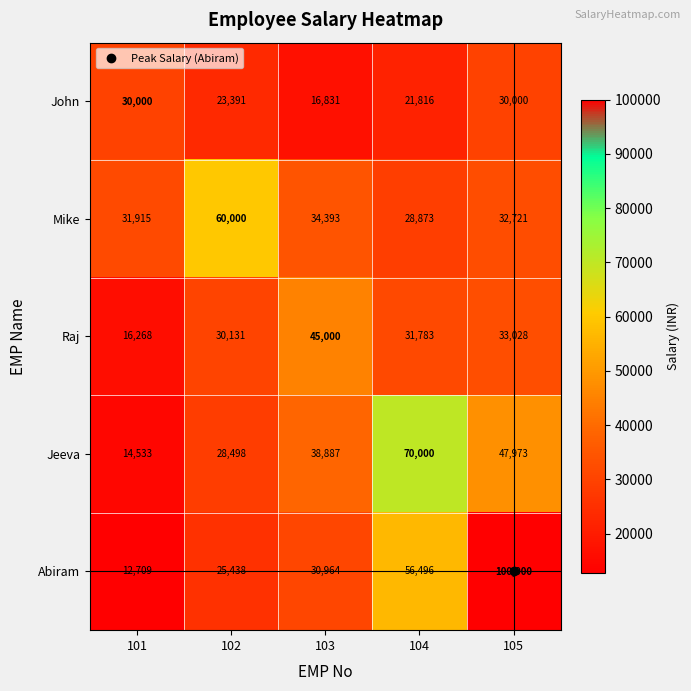

Rank the series at 103 from lowest to highest value.

John, Abiram, Mike, Jeeva, Raj